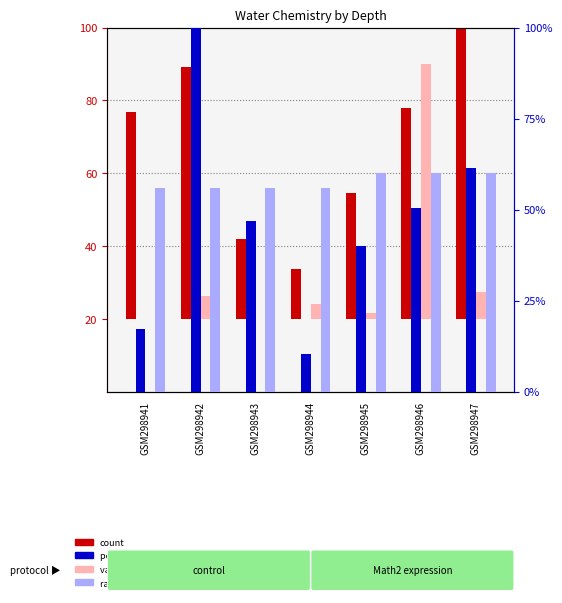

Where does the value, Detection Call = ABSENT series first go above 4?

GSM298942